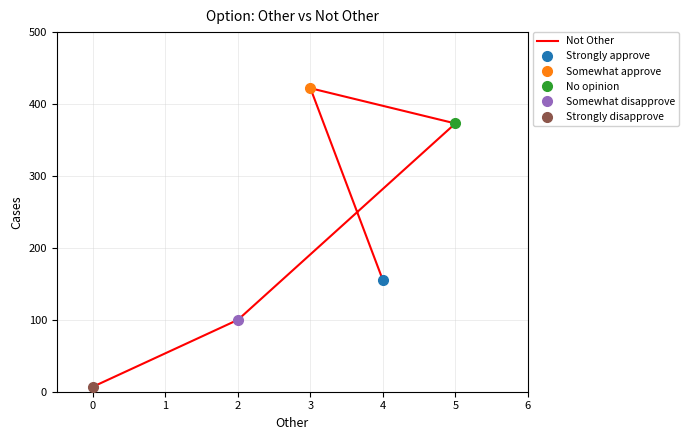

Count the number of categories in the chart.

5